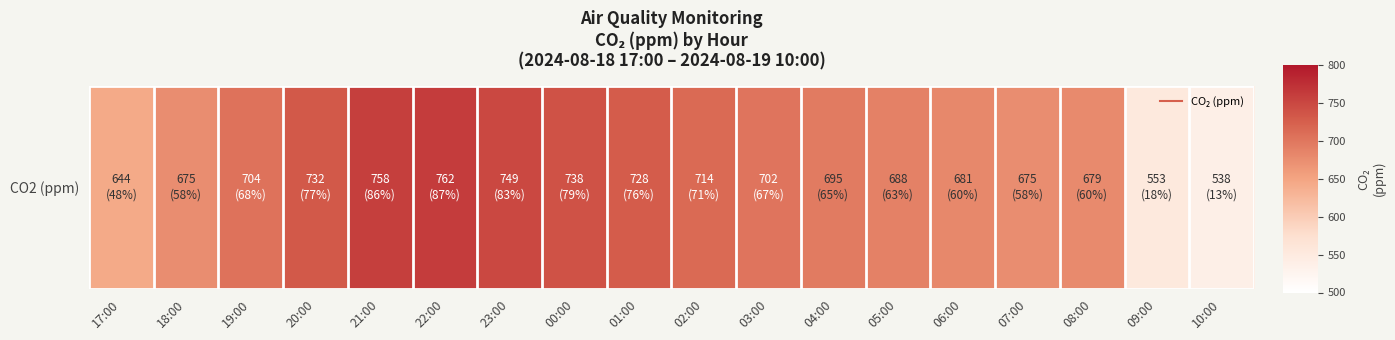

Which category has the lowest value across all series?

10:00